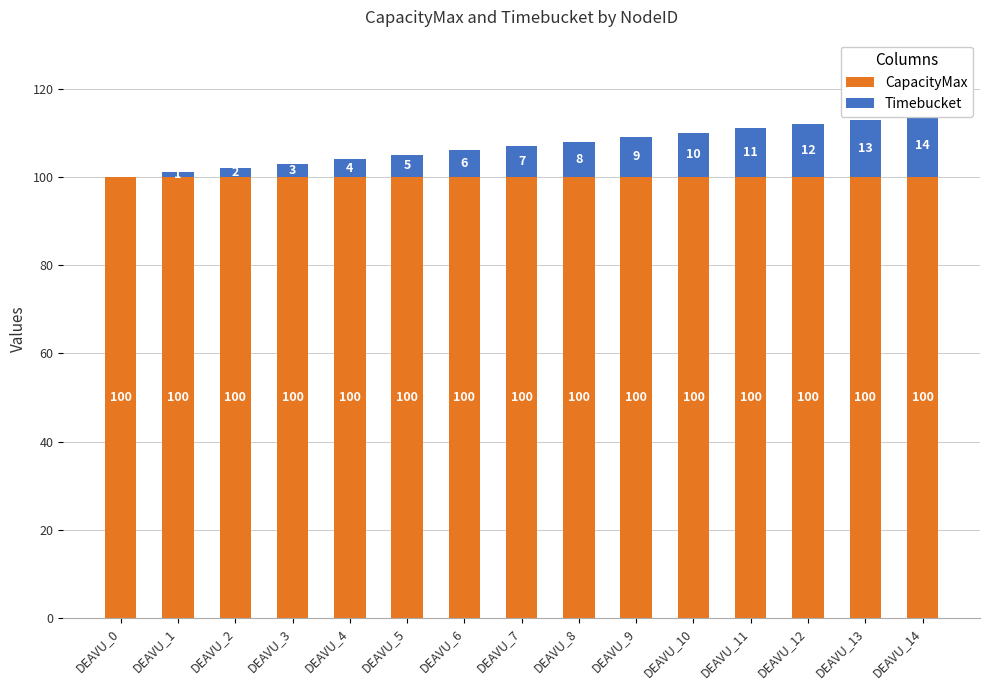

Read the CapacityMax value at DEAVU_5.

100